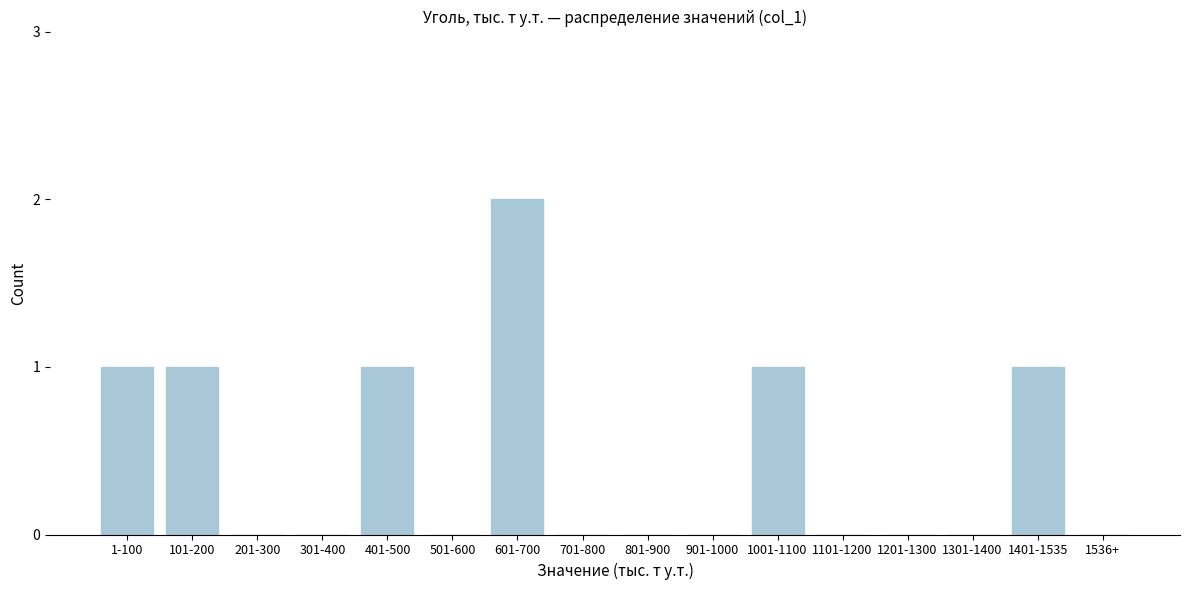

Reading right to left, list all the values displayed in this chart.

1536+=0	1401-1535=1	1301-1400=0	1201-1300=0	1101-1200=0	1001-1100=1	901-1000=0	801-900=0	701-800=0	601-700=2	501-600=0	401-500=1	301-400=0	201-300=0	101-200=1	1-100=1